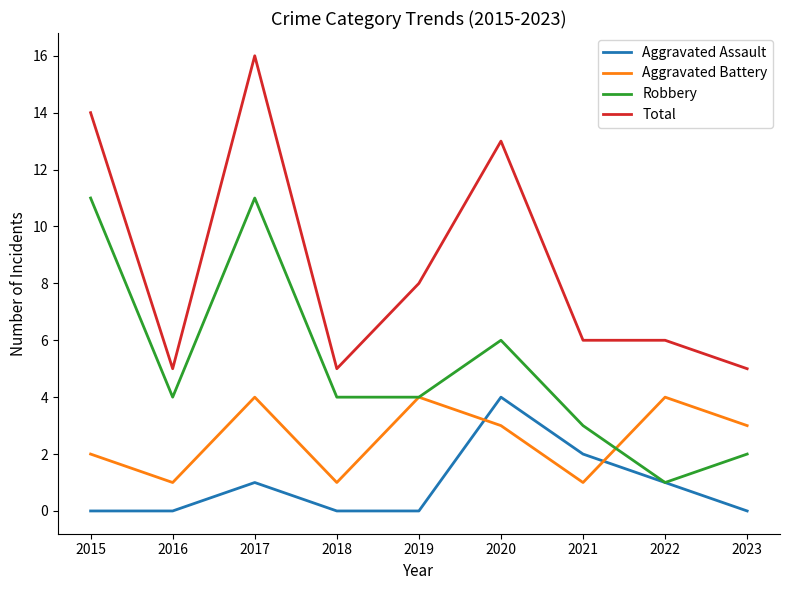

Read the Total value at 2019.

8